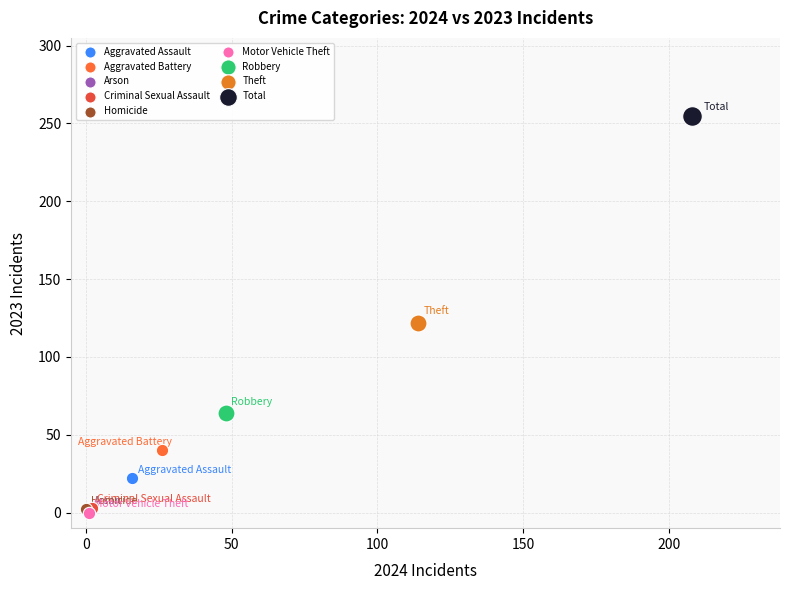

What are all the series names shown in the legend?

Aggravated Assault, Aggravated Battery, Arson, Criminal Sexual Assault, Homicide, Motor Vehicle Theft, Robbery, Theft, Total